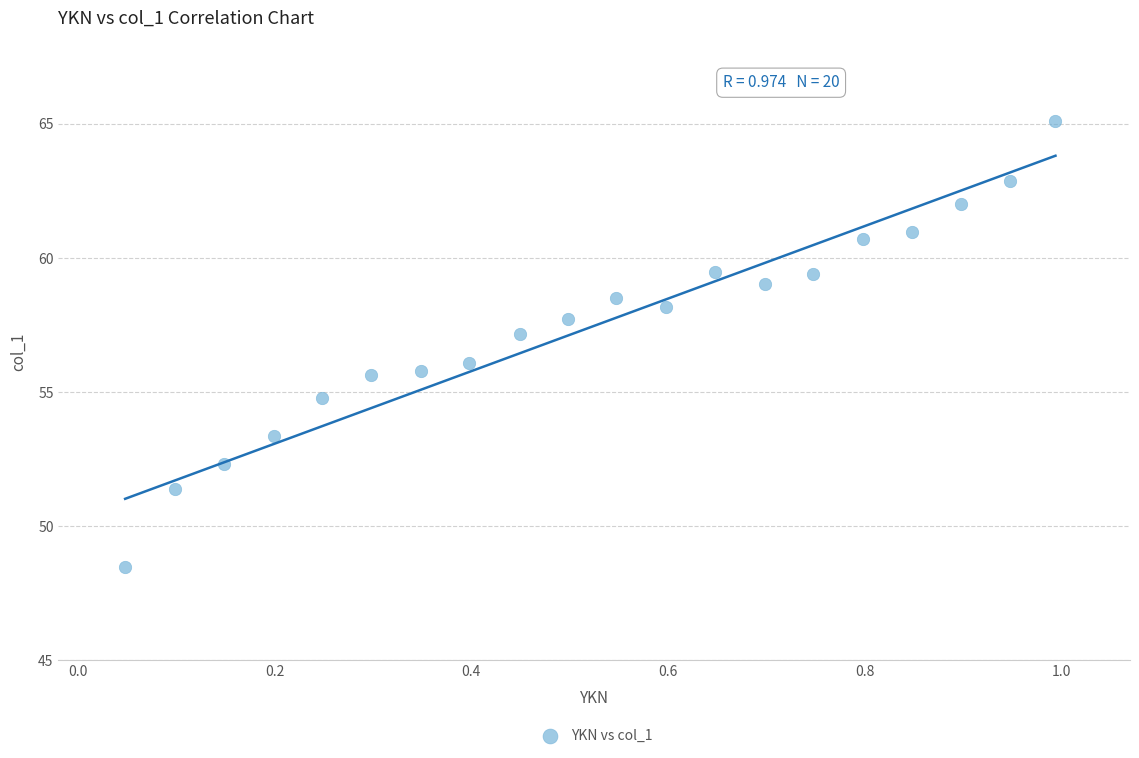

What is the range of X values (max minus min)?

0.9